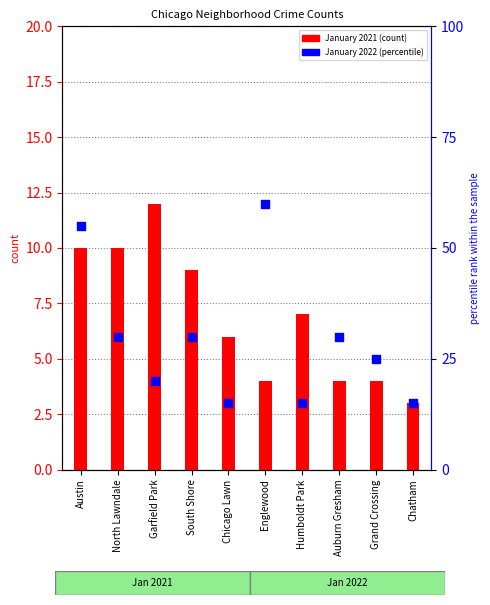

Which series has the largest Y range (max minus min)?

January 2021